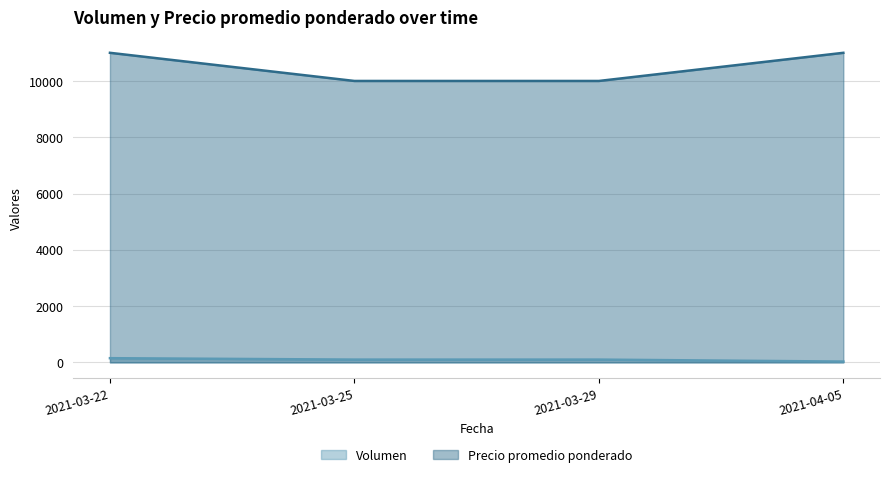

The value of Precio promedio ponderado at 2021-03-22 is 11000. True or false?

True